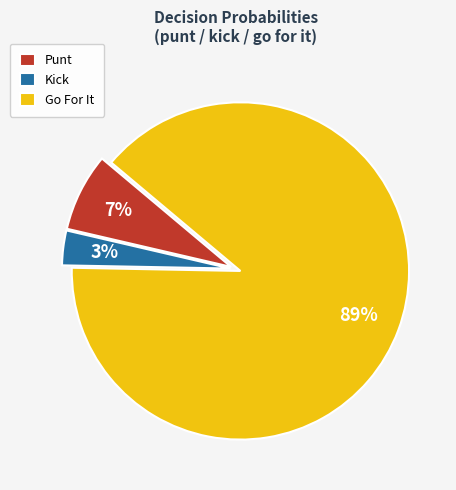

Is it true that Punt is 1% of the pie?

False